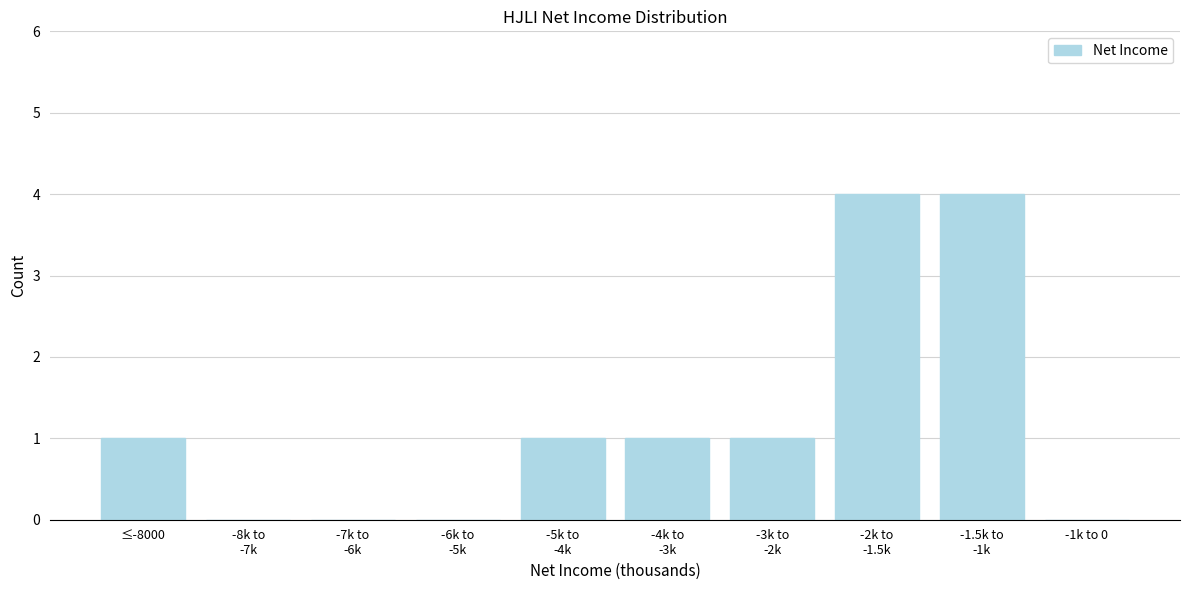

What is the maximum value shown in the chart?

4